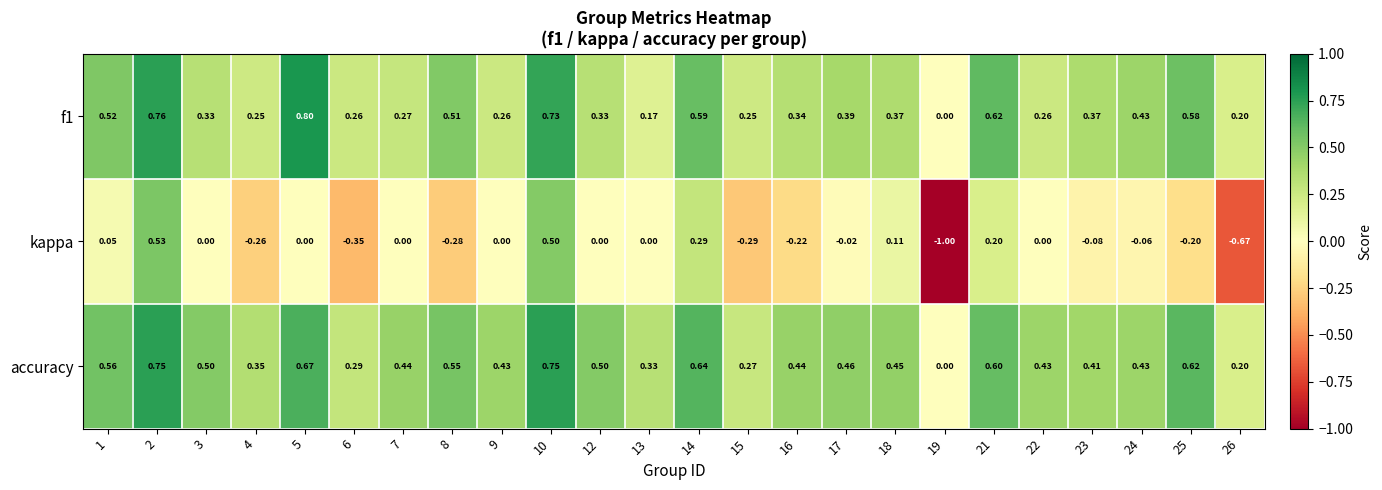

Which series has the largest total across all categories?

accuracy